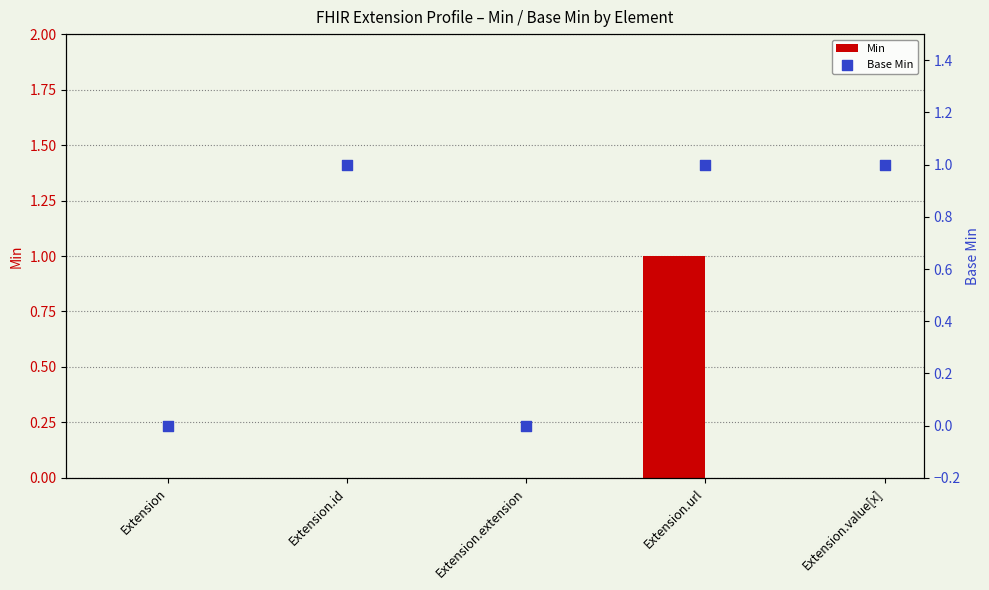

What is the total value across all series at Extension.value[x]?

1